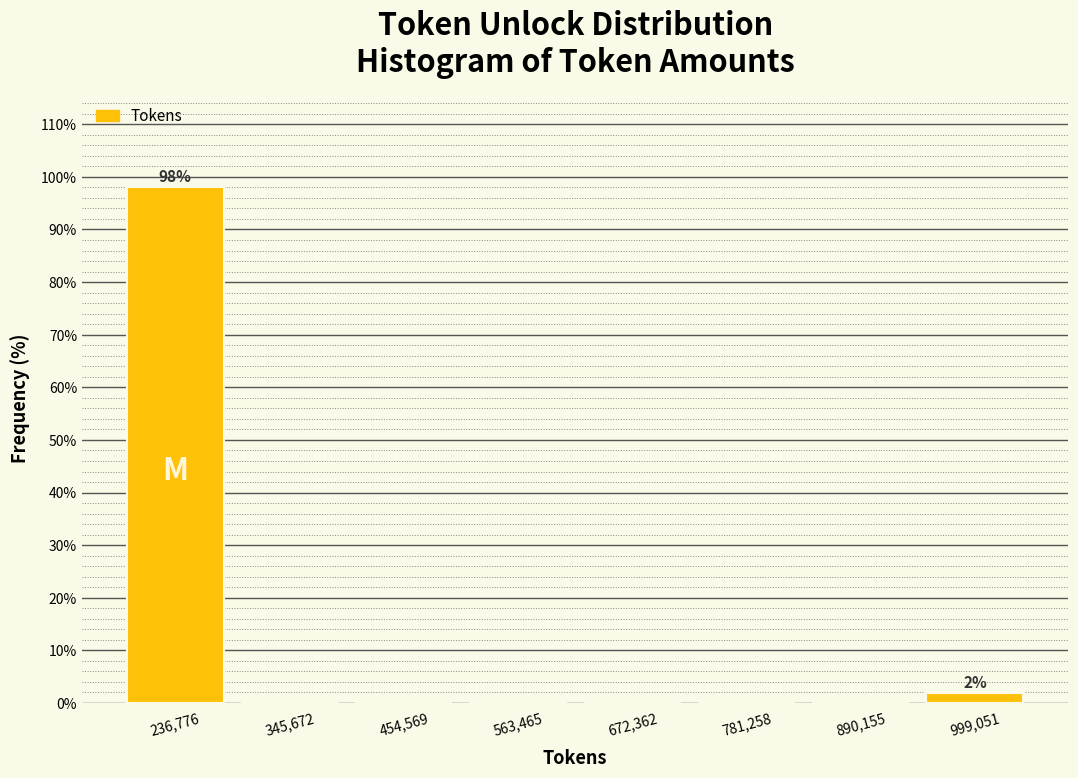

Which range on the x-axis has the tallest bar?

180000 to 300000